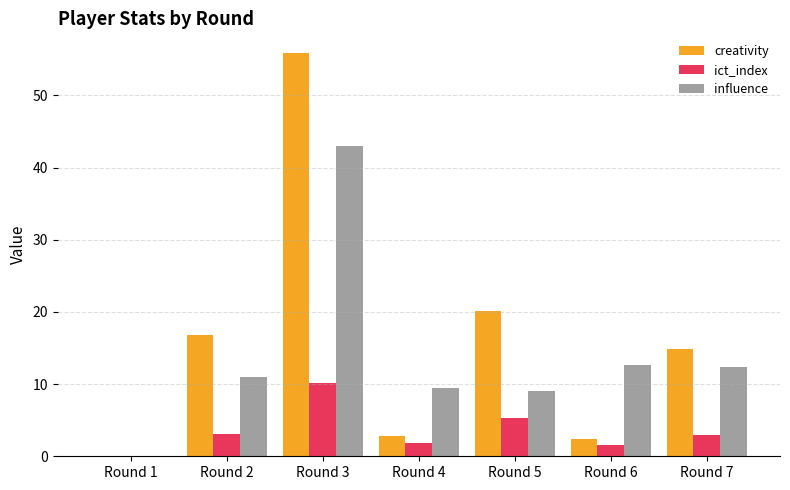

Which series has the largest total across all categories?

creativity